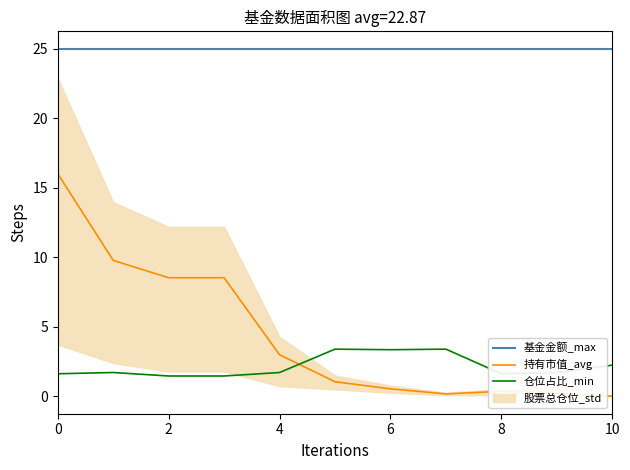

Does the chart display data point markers on the line(s)?

No